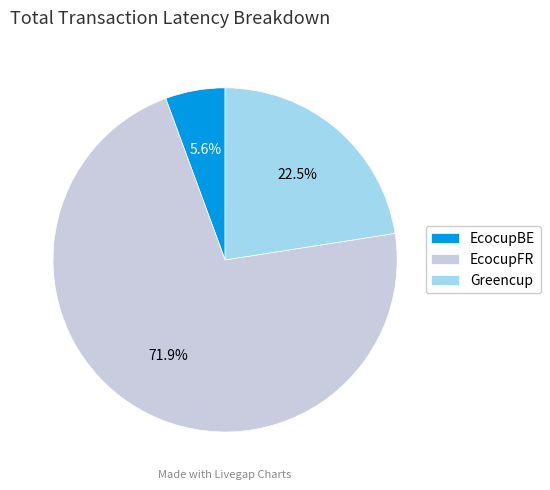

What is the ratio of the value at EcocupFR to the value at EcocupBE?

12.8